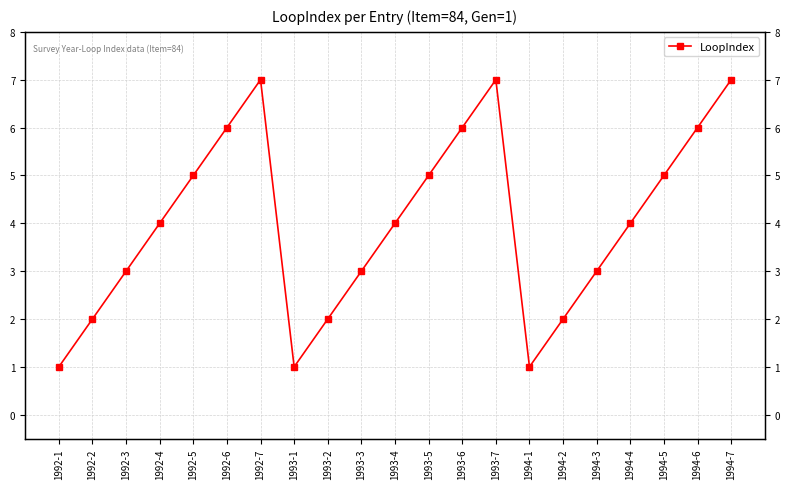

What is the sum of all values?

84